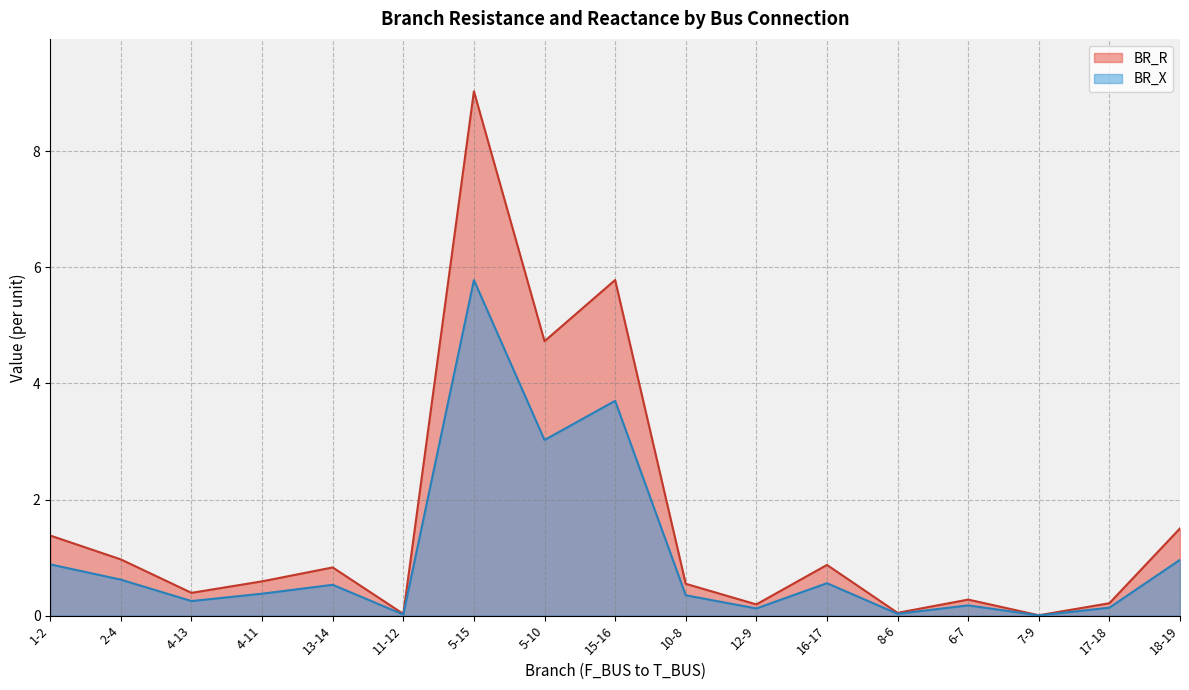

Reading left to right, what are all the values shown in this chart?

BR_R: 1.4	1.0	0.4	0.6	0.8	0.0	9.0	4.7	5.8	0.5	0.2	0.9	0.0	0.3	0.0	0.2	1.5
BR_X: 0.9	0.6	0.3	0.4	0.5	0.0	5.8	3.0	3.7	0.4	0.1	0.6	0.0	0.2	0.0	0.1	1.0